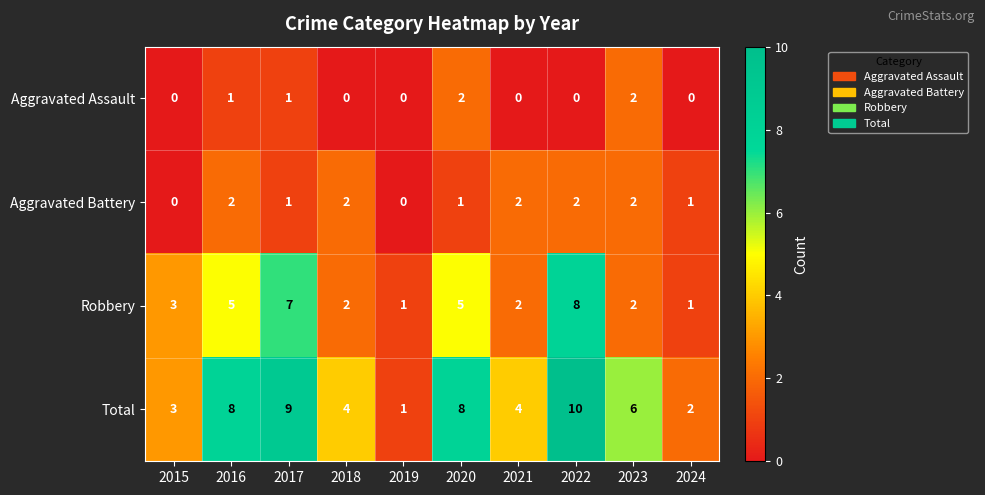

What is the sum of all Aggravated Battery values?

13